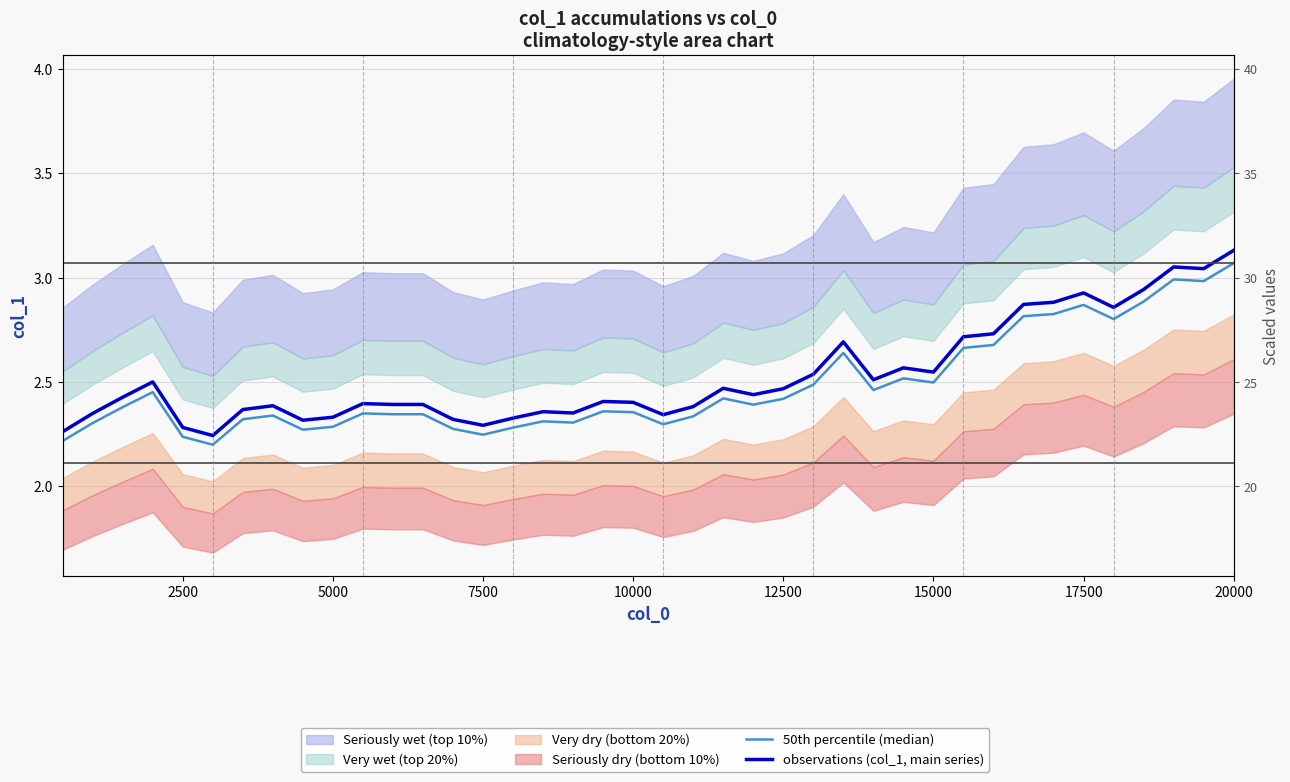

Is the value of observations (col_1, main series) at 14 greater than the value of 50th percentile (median) at 16?

No